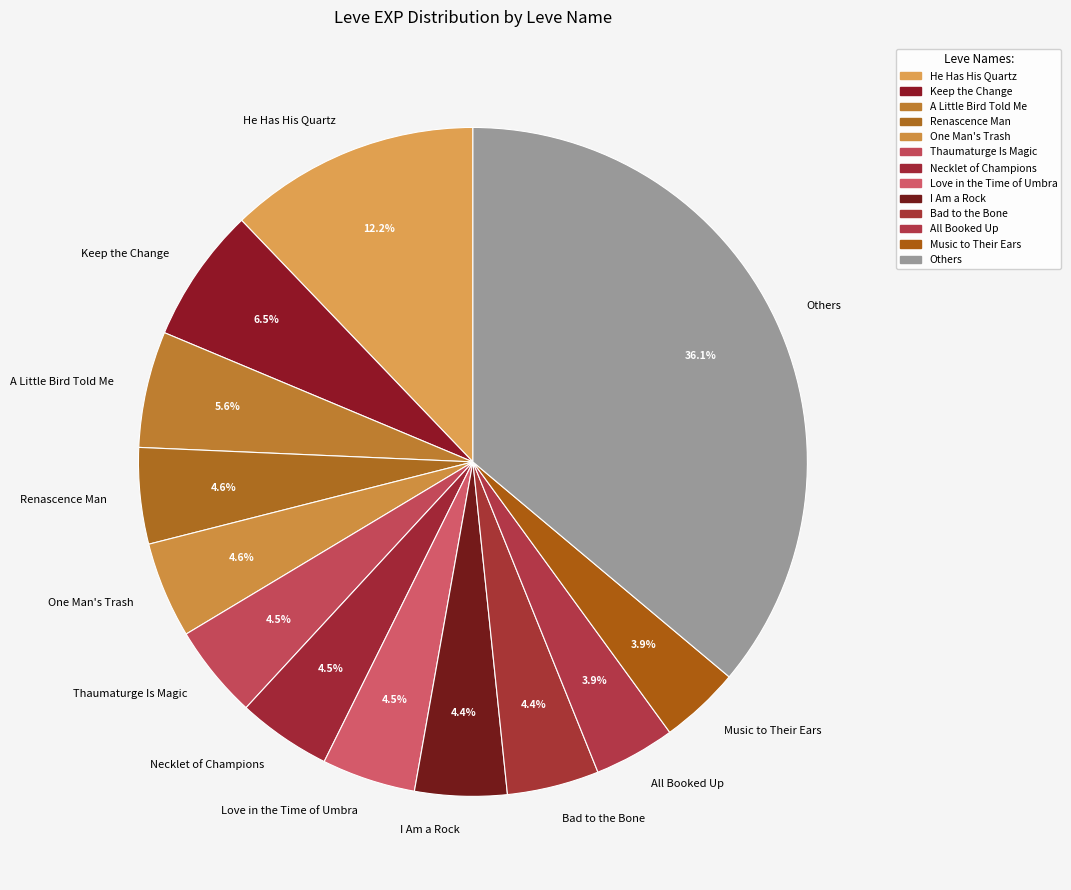

Which category has the biggest portion of the pie?

Others